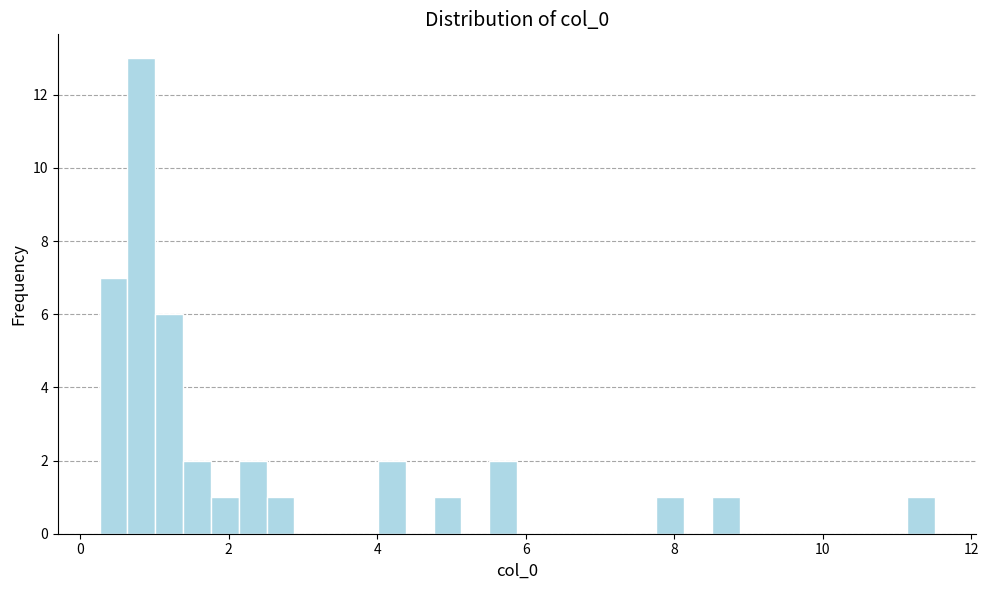

Read against the x-axis, roughly where is the centre of the tallest bar?

0.8